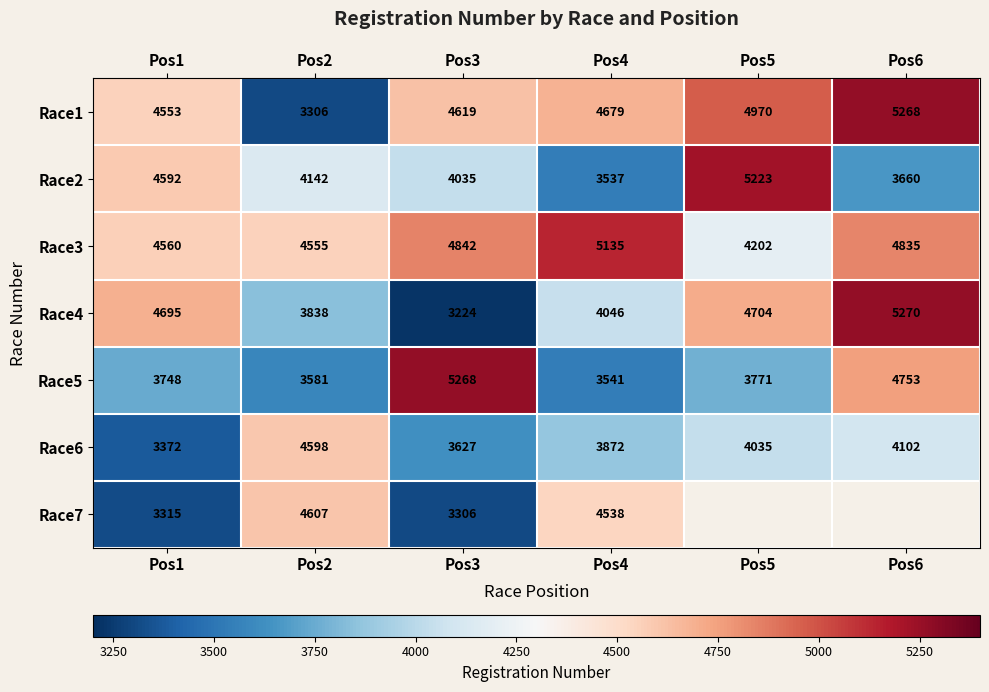

What is the sum of all Race3 values?

28129